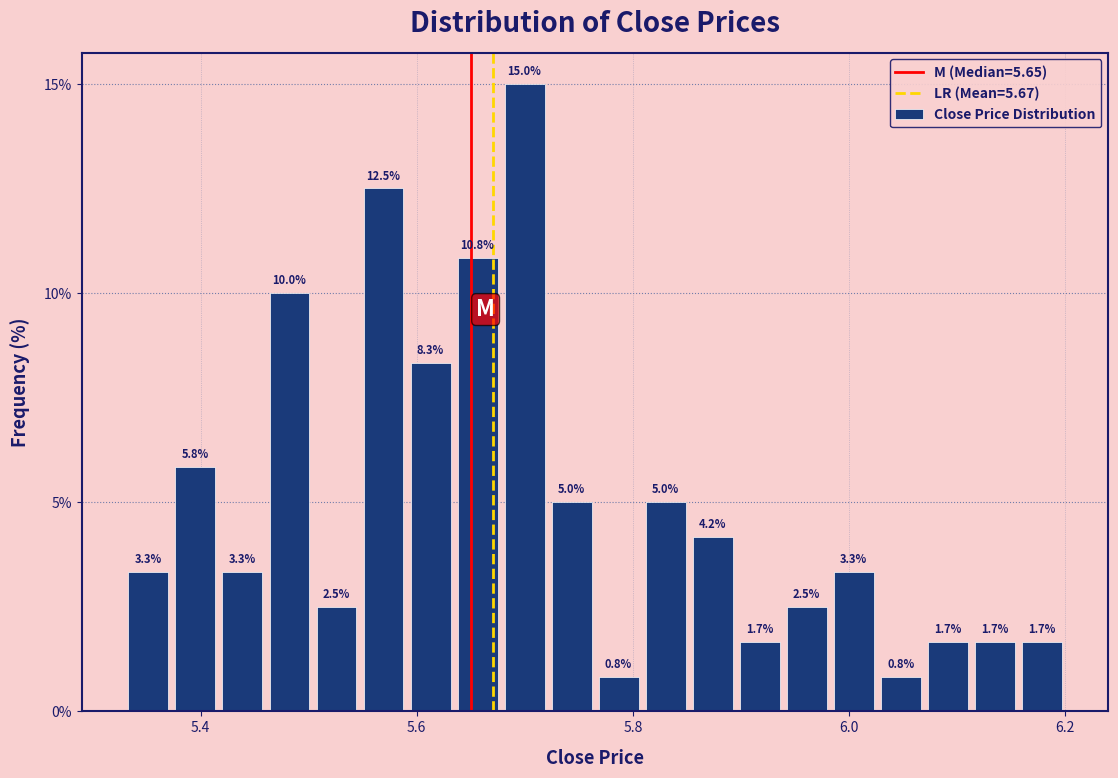

Read against the x-axis, roughly where is the centre of the tallest bar?

5.70